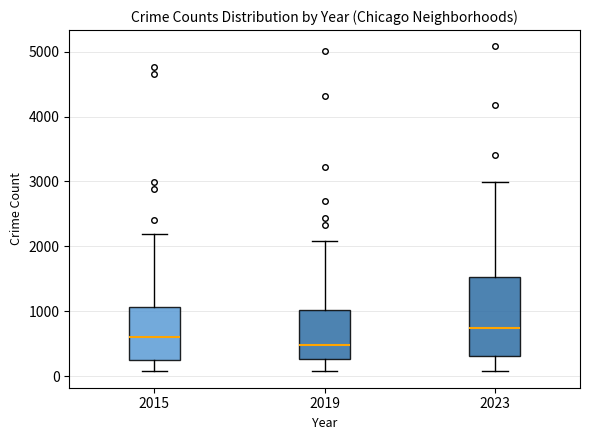

Comparing the boxes themselves (not the whiskers), which one is the tallest?

2023